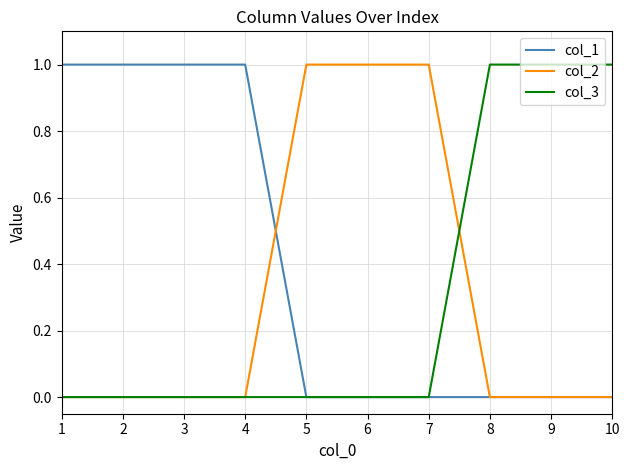

What is the difference between the highest and lowest values at 9?

1